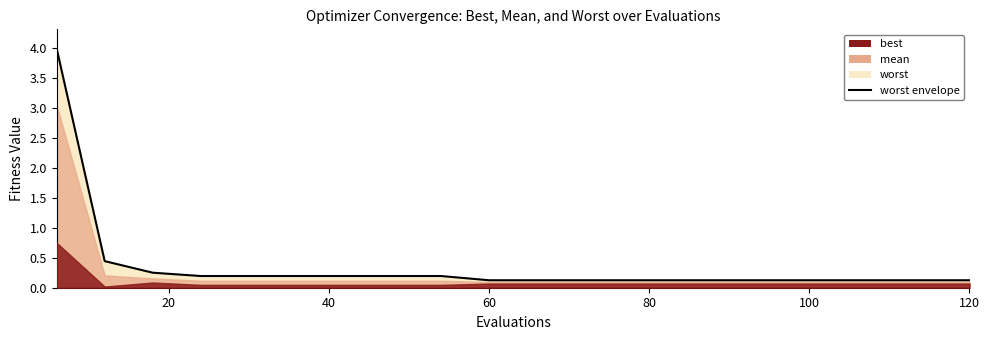

Rank the series by their average value, from lowest to highest.

best, mean, worst